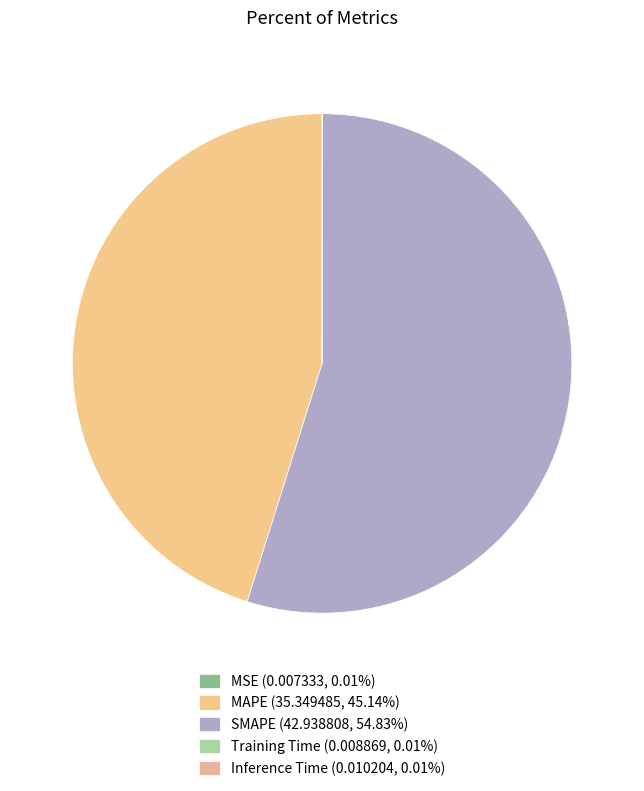

What portion of the pie excludes Training Time?

100.0%